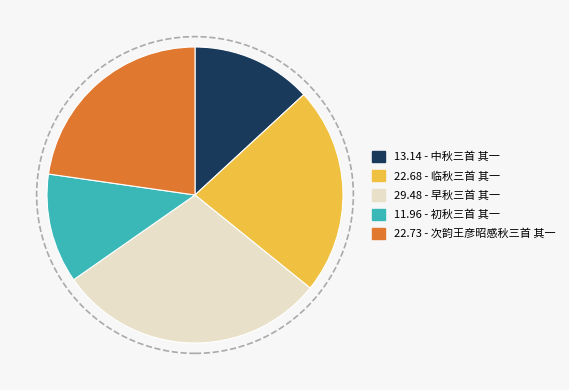

Is there any slice that represents more than half of the pie?

No